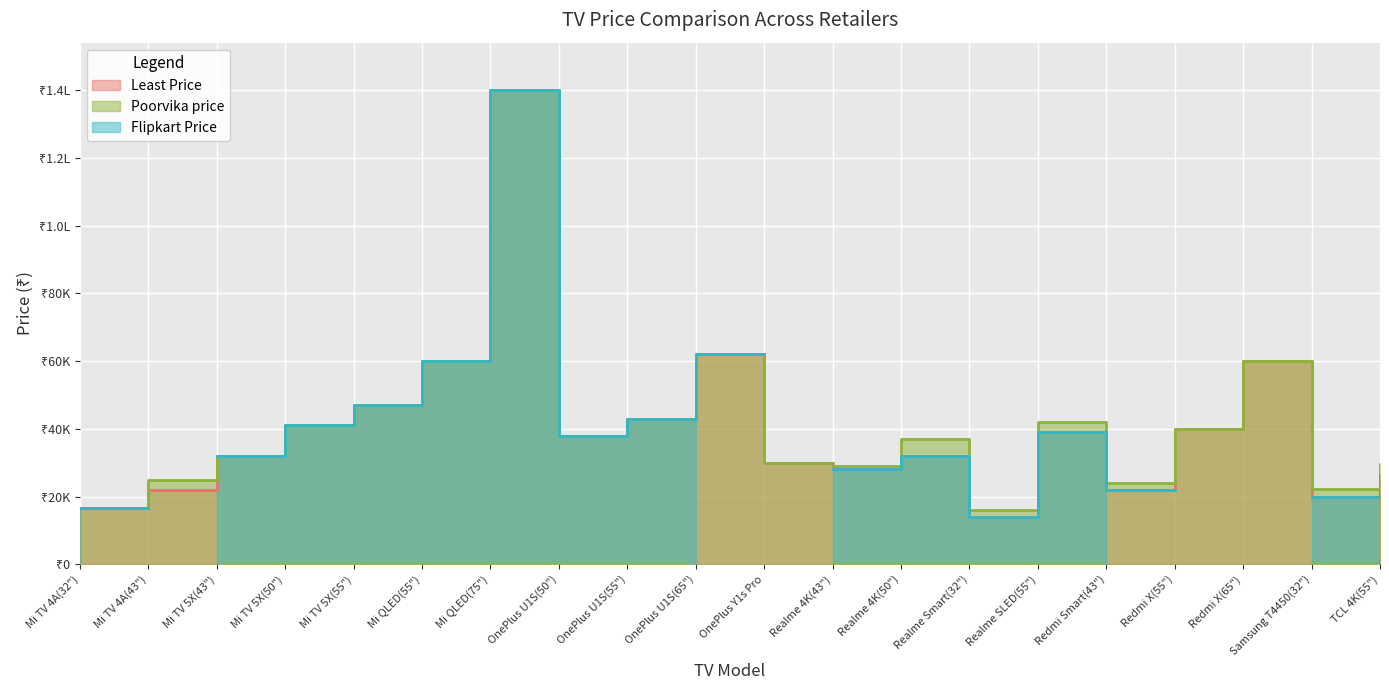

What is the value of the Least Price point at the 2nd from the left?

21999